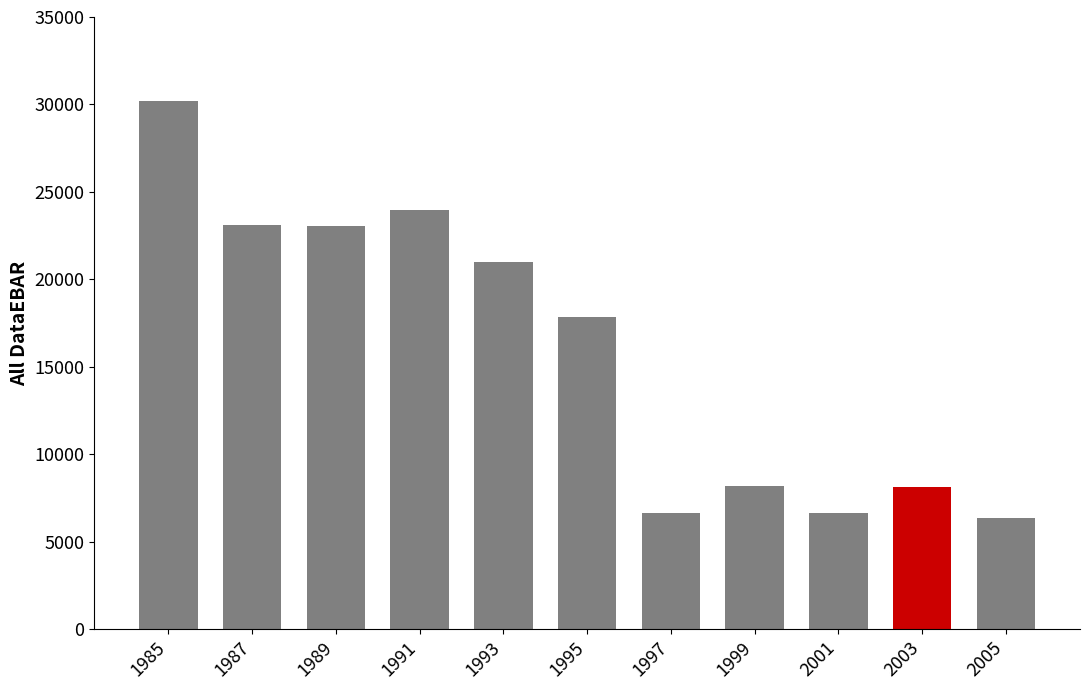

Which label corresponds to the smallest value in the chart?

2005